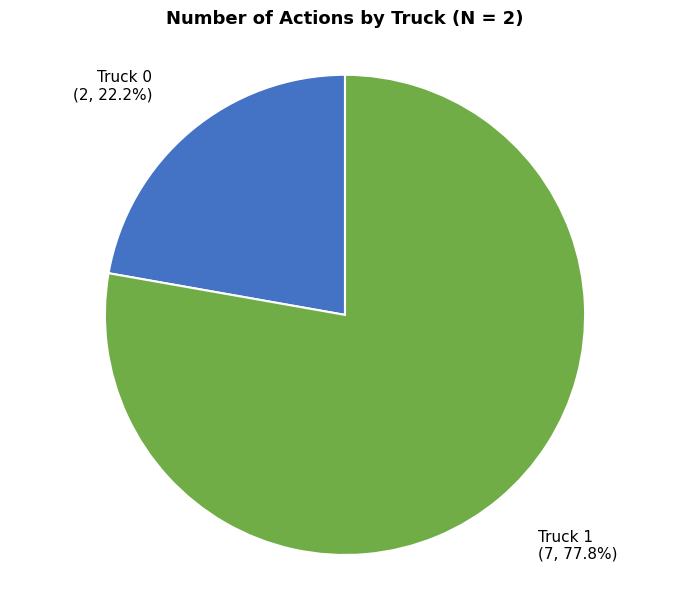

Approximately how many times larger is the value at Truck 1 compared to Truck 0?

3.5